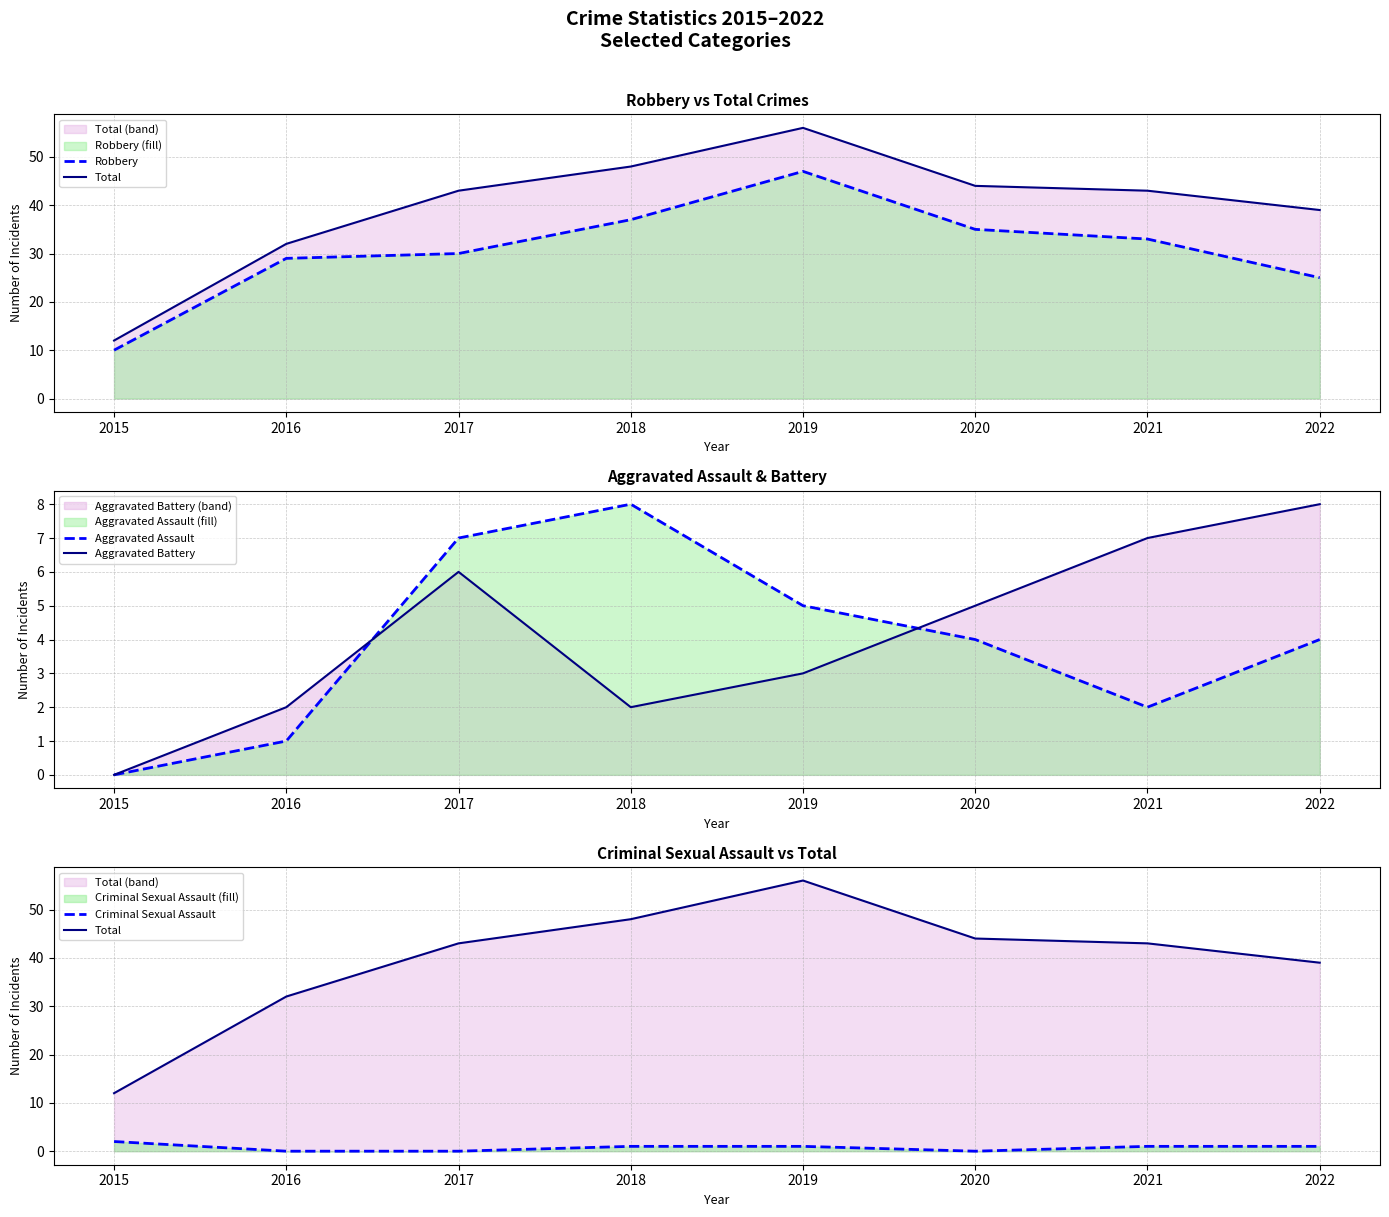

At how many categories does at least one series exceed 25?

7